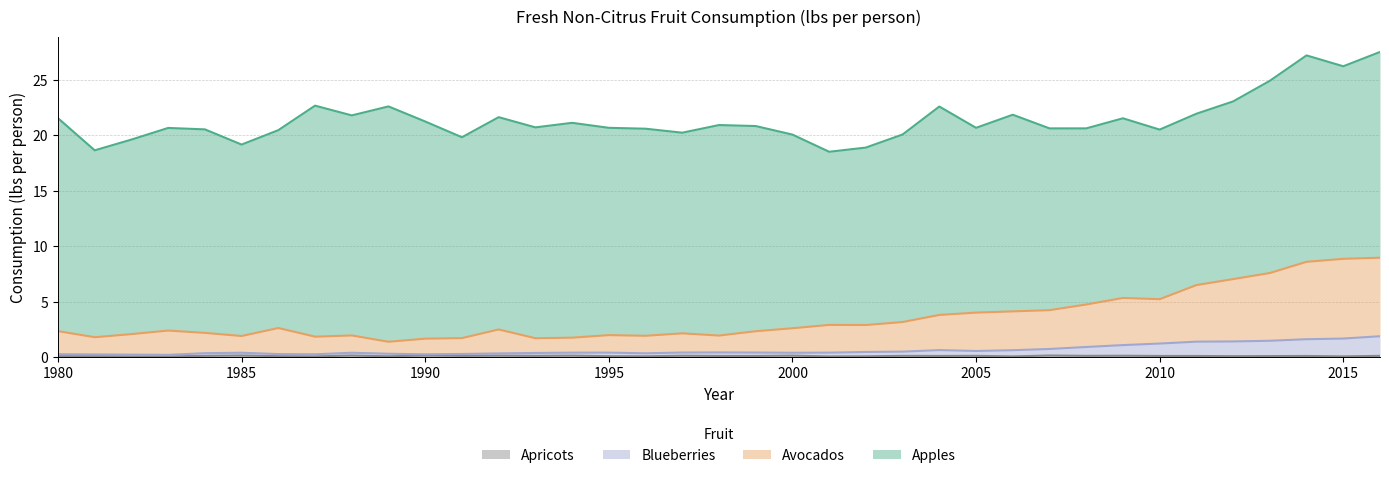

Which category has the lowest value across all series?

1982